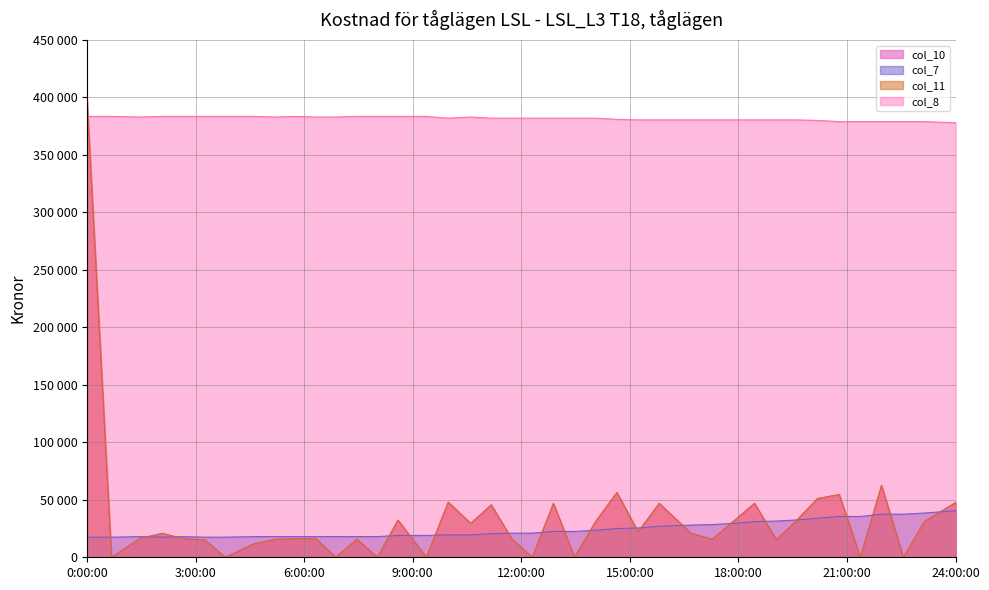

What are all the series names shown in the legend?

col_10, col_7, col_11, col_8